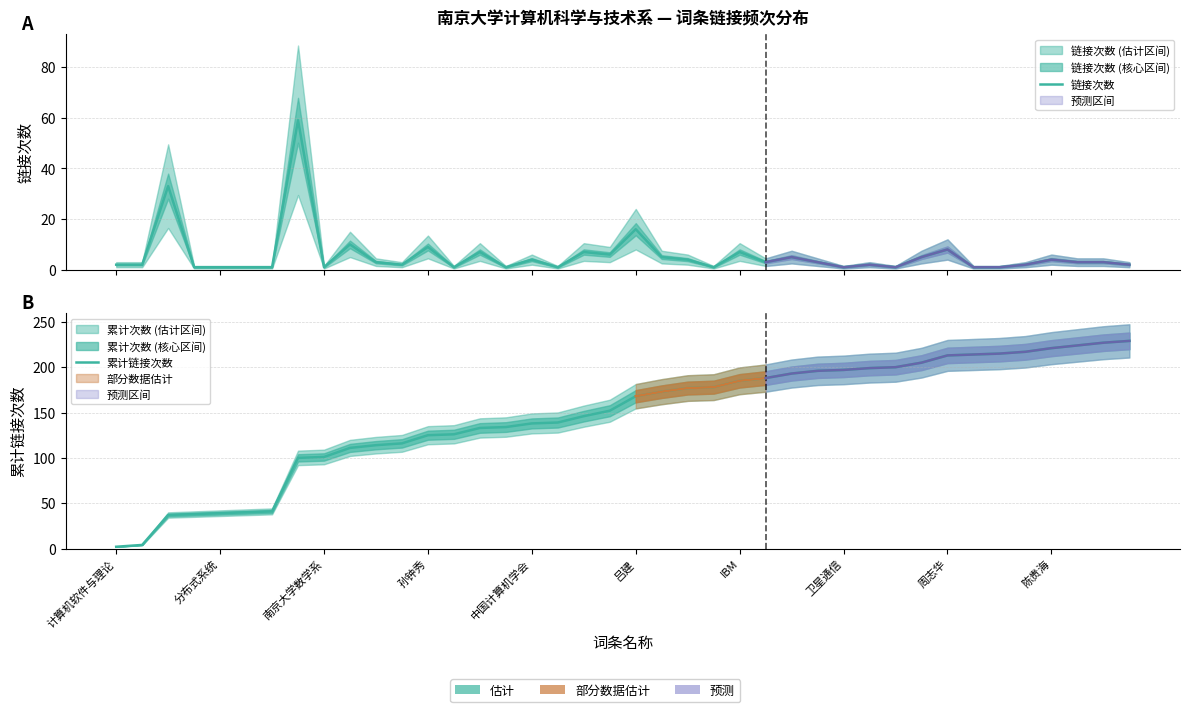

Which series has the widest spread of values?

累计链接次数